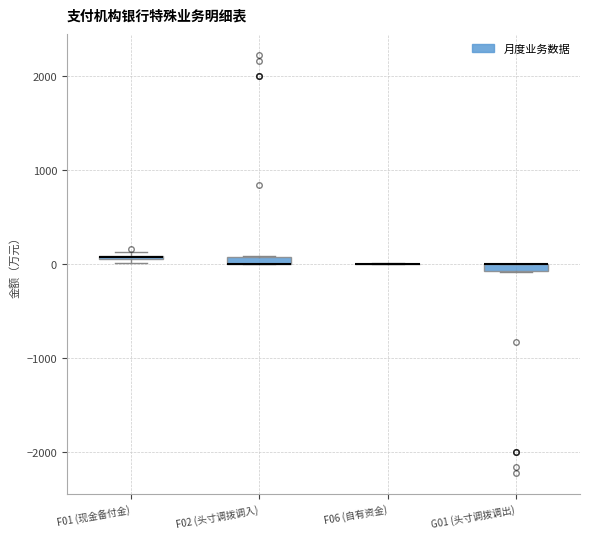

Where is the lower edge of the box for G01 (头寸调拨调出) on the y-axis? The values are not printed on the chart, so give them approximately, as read against the axis.

-100